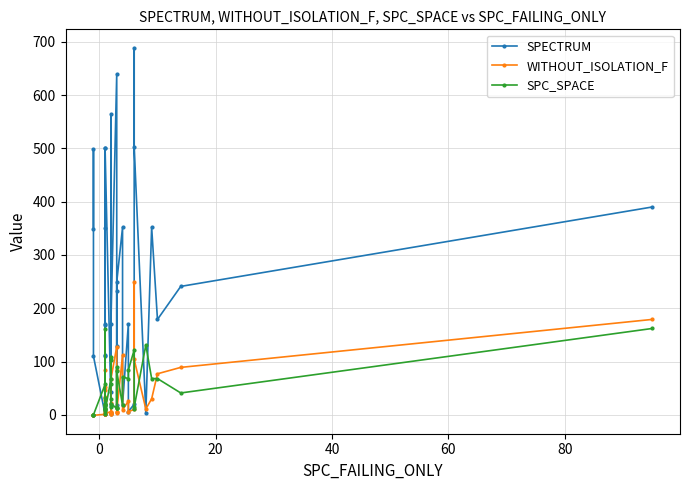

How many values in the SPECTRUM series are below 168?

20